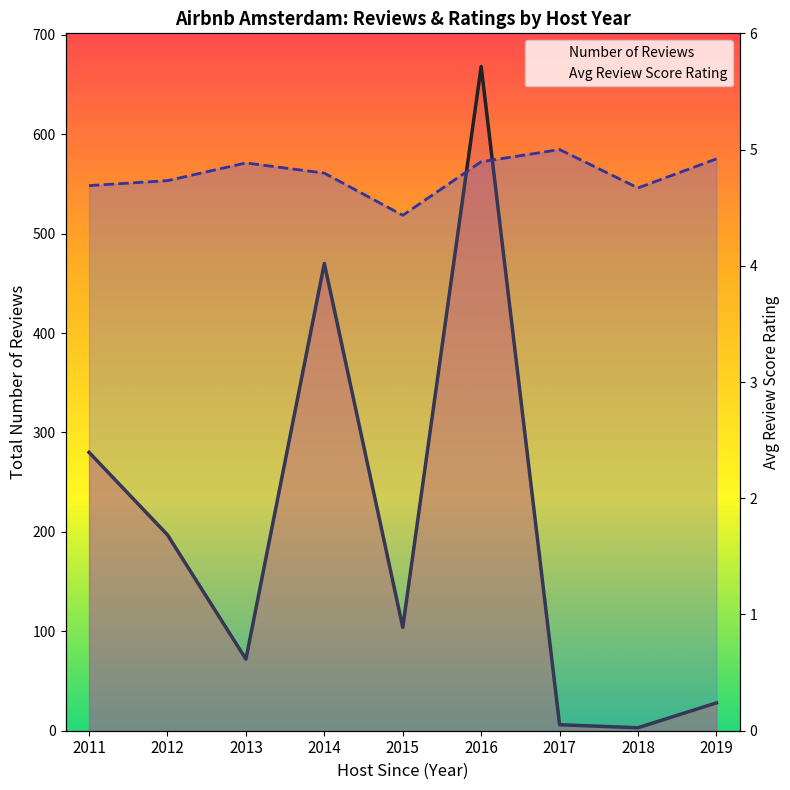

What is the minimum value shown in the chart?

3.0